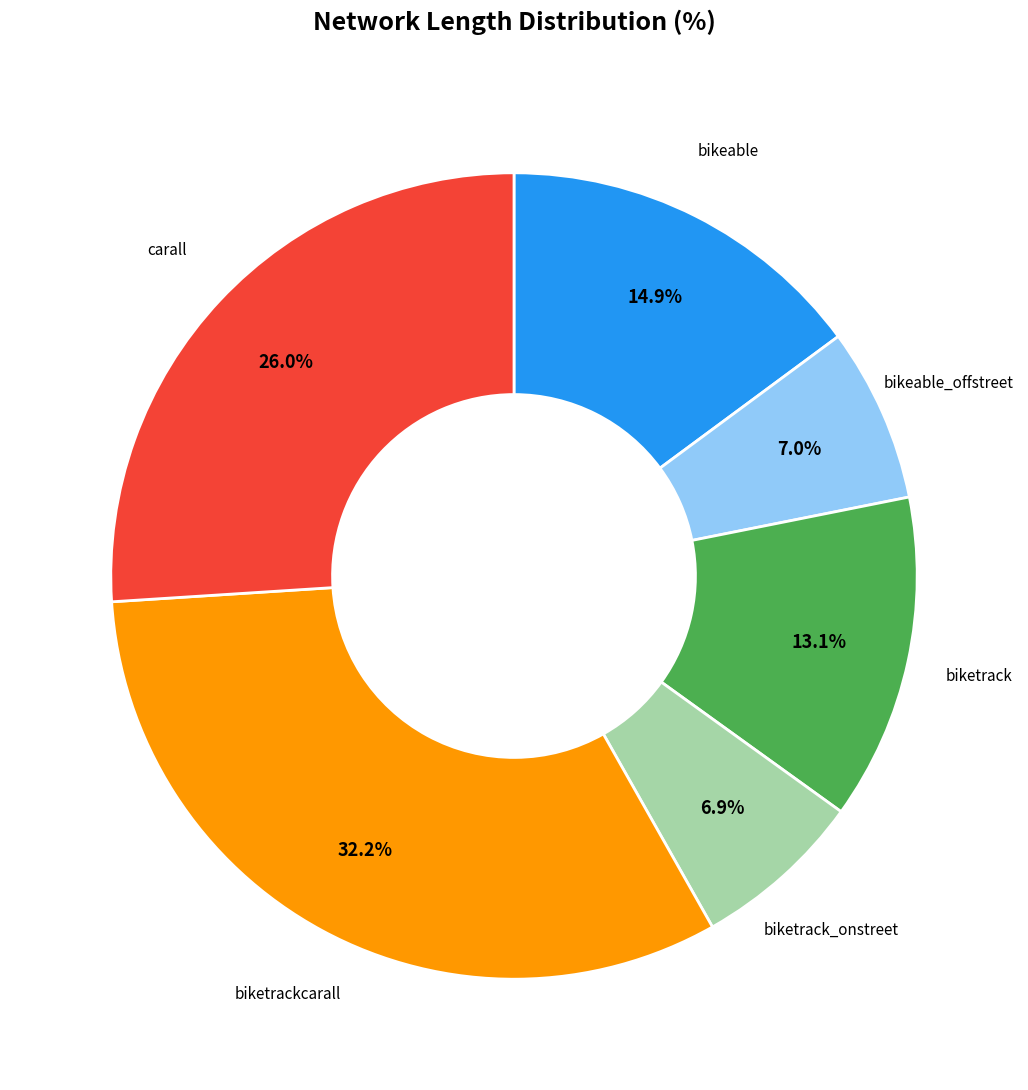

Does any single category account for the majority?

No